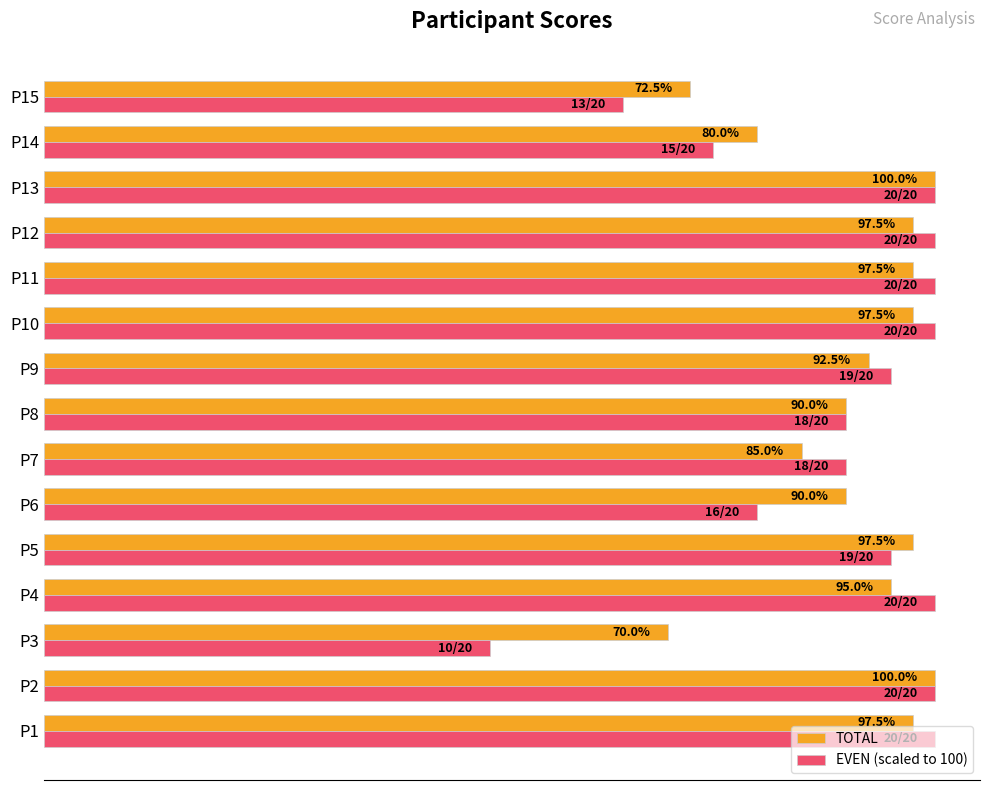

Which category has the lowest value across all series?

P3